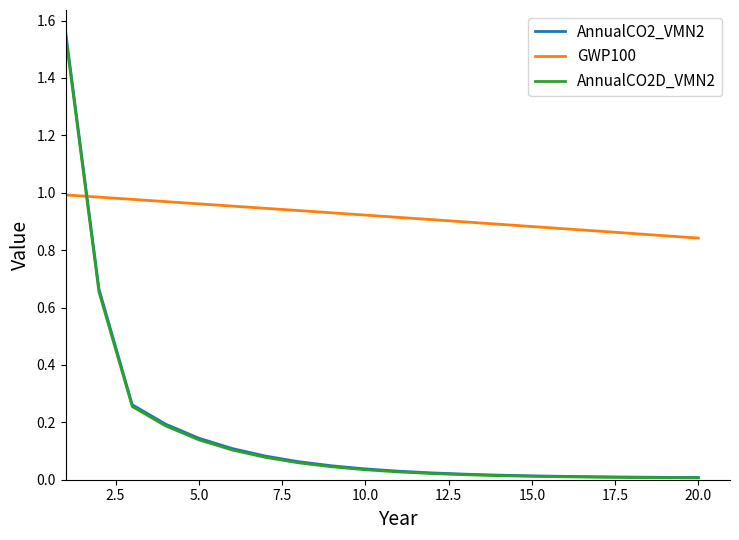

Which series has the largest total across all categories?

GWP100